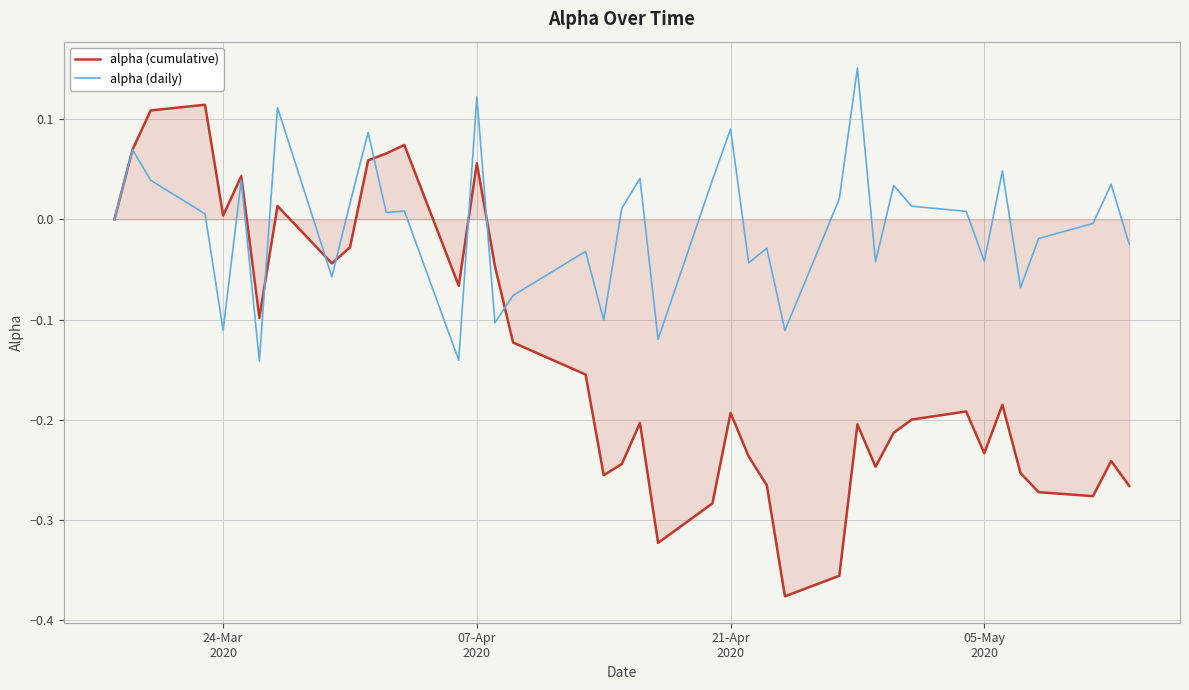

Which series ends up on top after the final intersection of alpha (cumulative) and alpha (daily)?

alpha (daily)